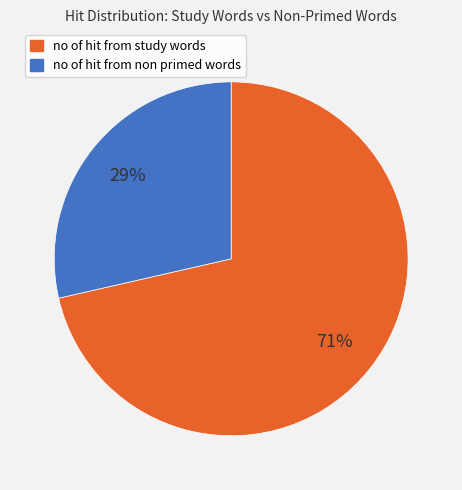

Combined, do no of hit from non primed words and no of hit from study words account for over 50%?

Yes